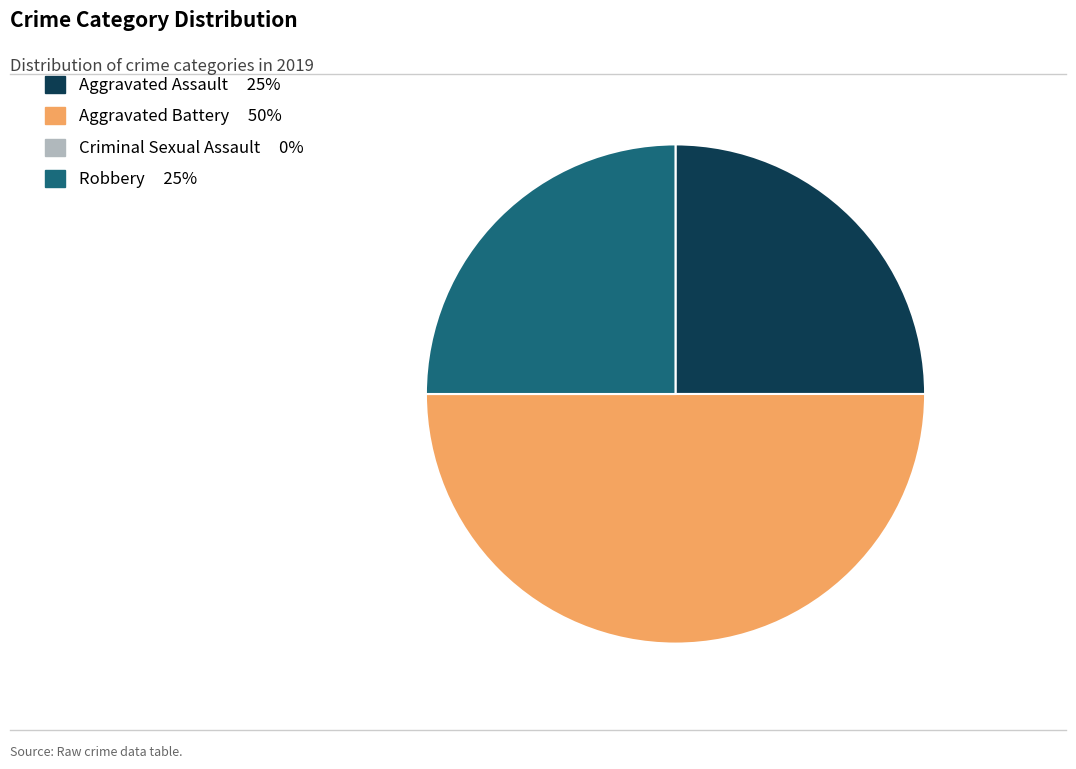

Which category has the biggest portion of the pie?

Aggravated Battery